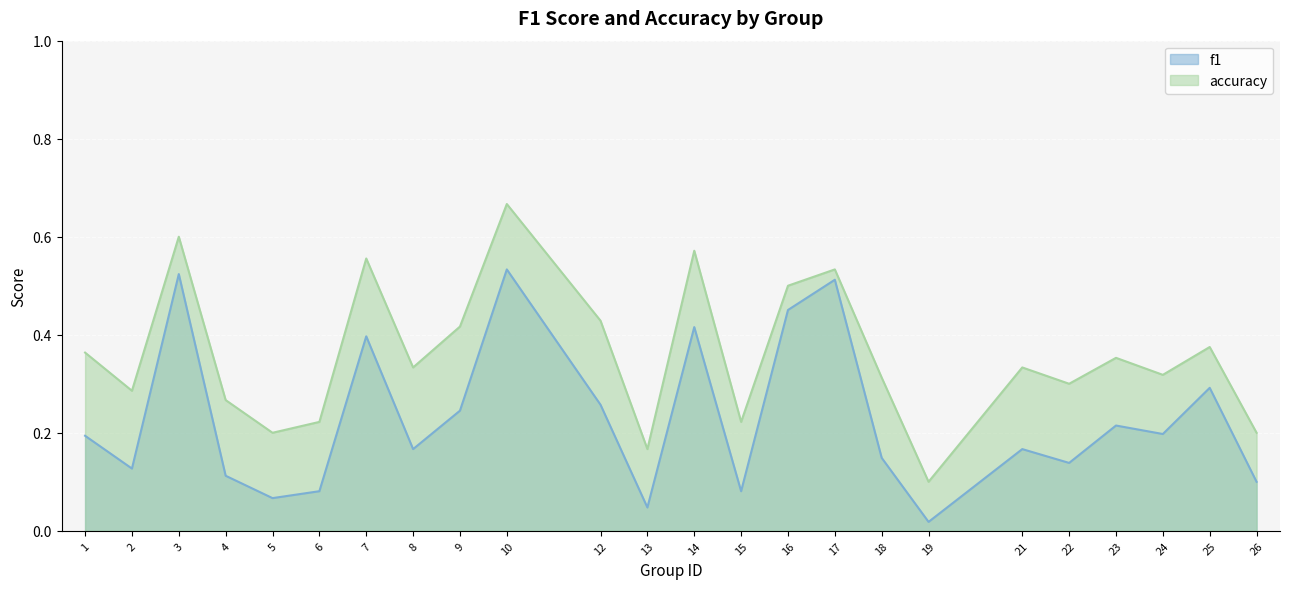

True or false: f1 and accuracy cross at least once.

False